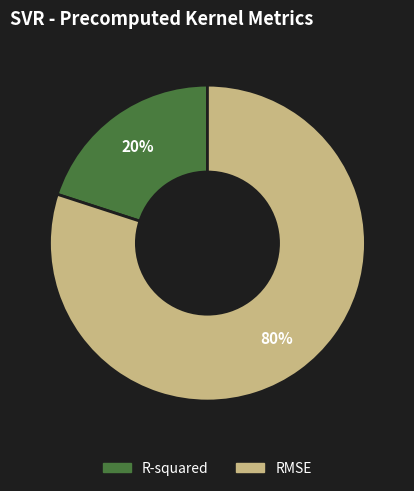

To the nearest percent, what percentage of the pie is RMSE?

80%